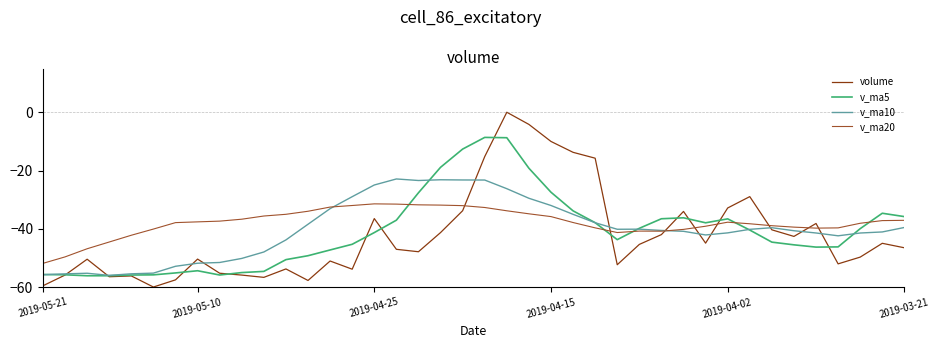

What is the lowest value of the v_ma20 series?

-51.9